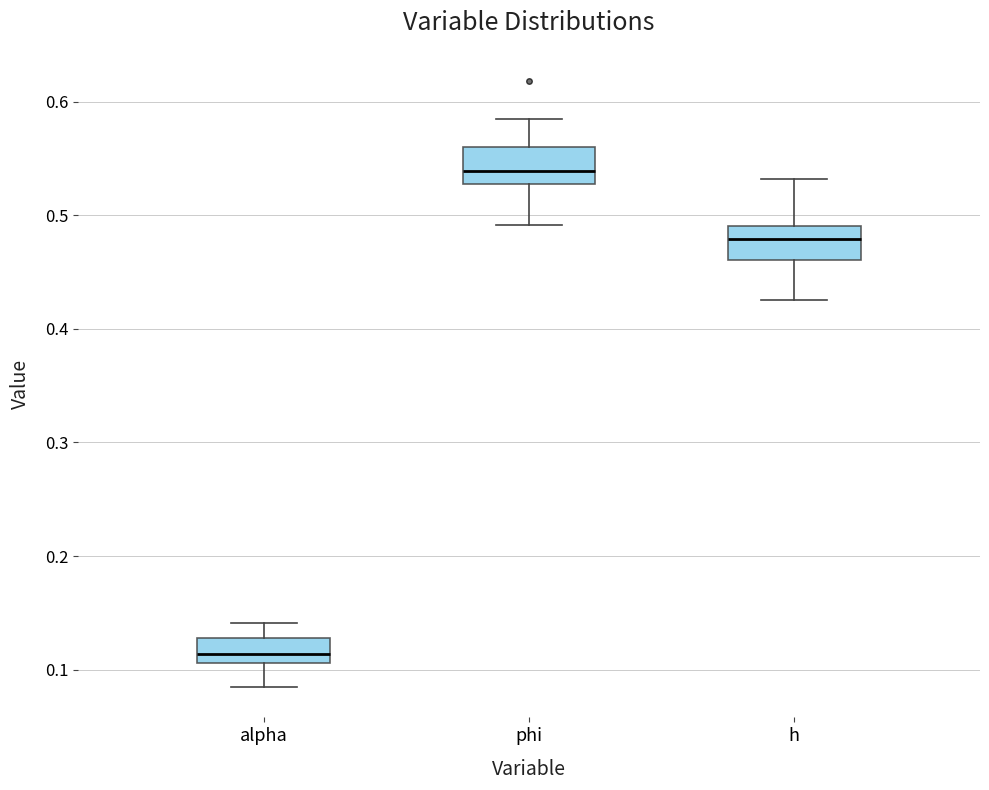

Reading left to right, read every box against the y-axis: the position of its median line, the range the box covers, and the ends of its whiskers. The values are not printed on the chart, so give them approximately, as read against the axis.

alpha: median 0.11 (inside the box), box 0.11 to 0.13, whiskers 0.08 to 0.14
phi: median 0.54, box 0.53 to 0.56, whiskers 0.49 to 0.58
h: median 0.48, box 0.46 to 0.49, whiskers 0.43 to 0.53